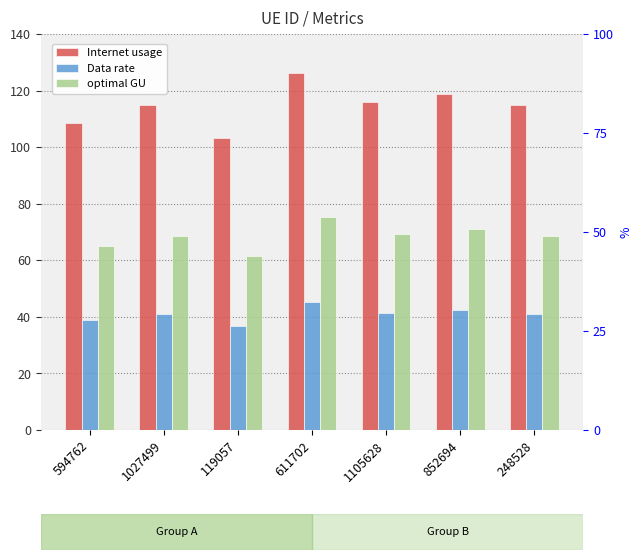

What is the label of the 6th bar from the left?

852694